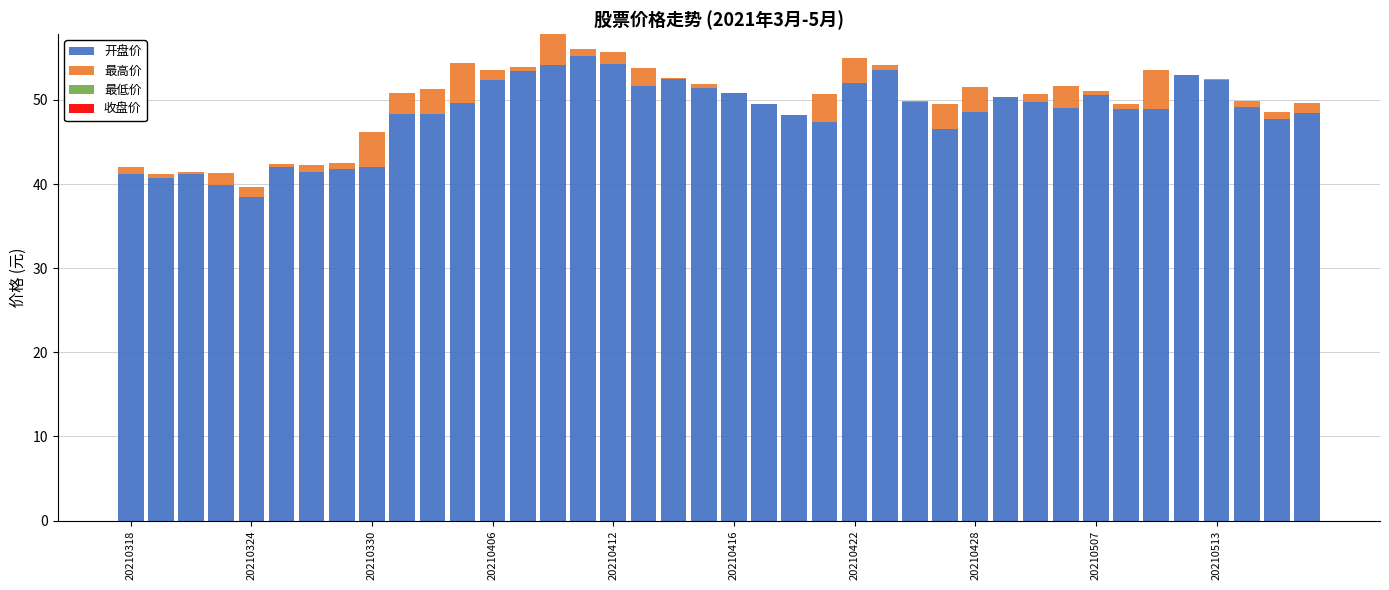

What is the sum of all 开盘价 values?

1934.6